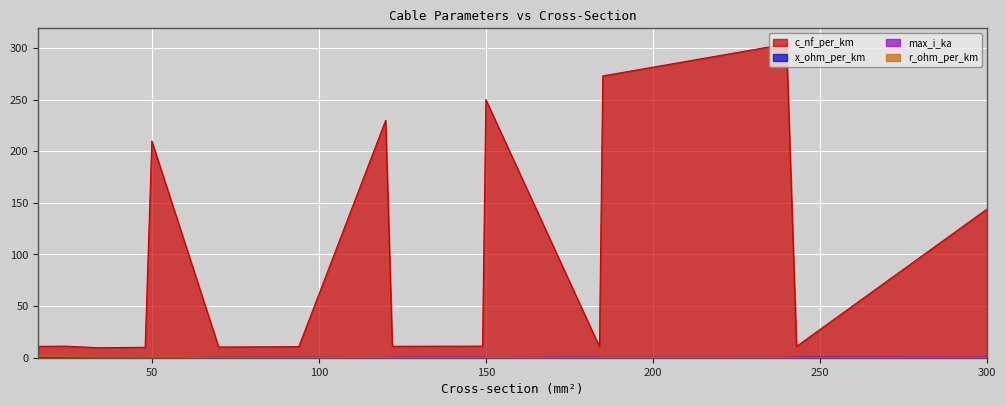

List the series in order of their peak value, lowest first.

x_ohm_per_km, max_i_ka, r_ohm_per_km, c_nf_per_km